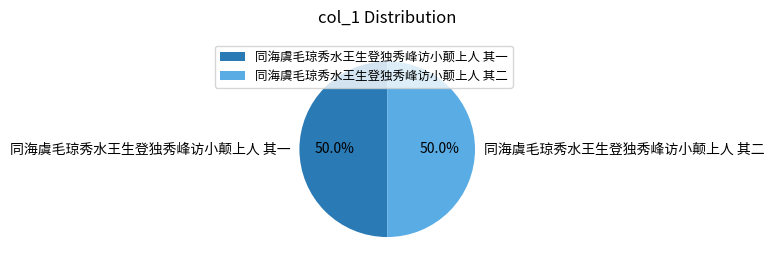

What percentage do 同海虞毛琼秀水王生登独秀峰访小颠上人 其二 and 同海虞毛琼秀水王生登独秀峰访小颠上人 其一 together represent?

100.0%